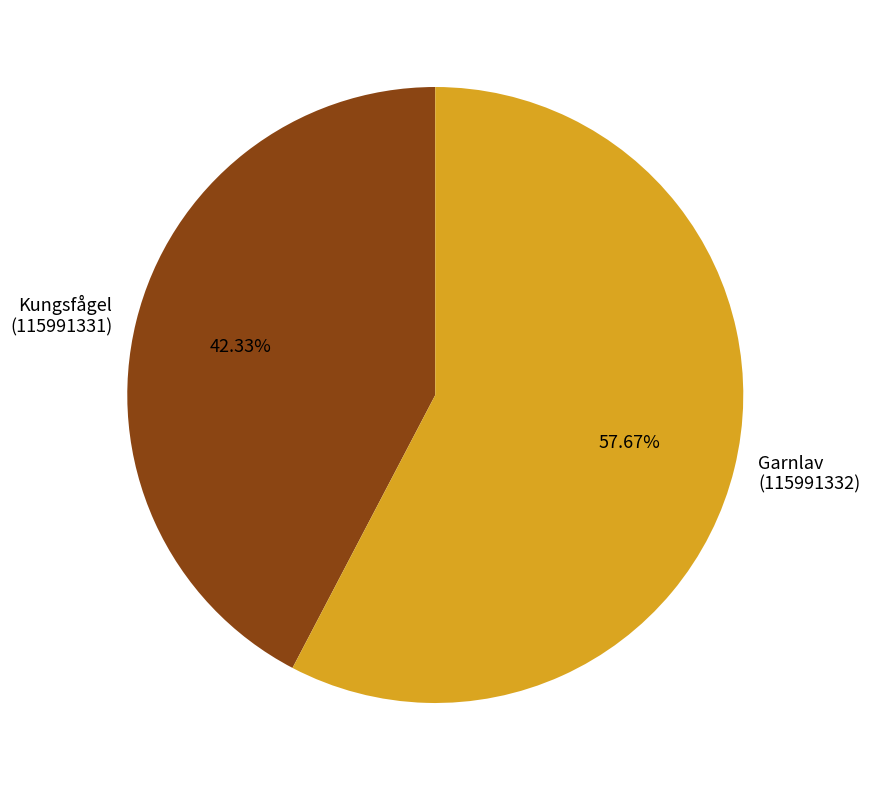

Rank the categories by value from highest to lowest.

Garnlav (115991332), Kungsfågel (115991331)